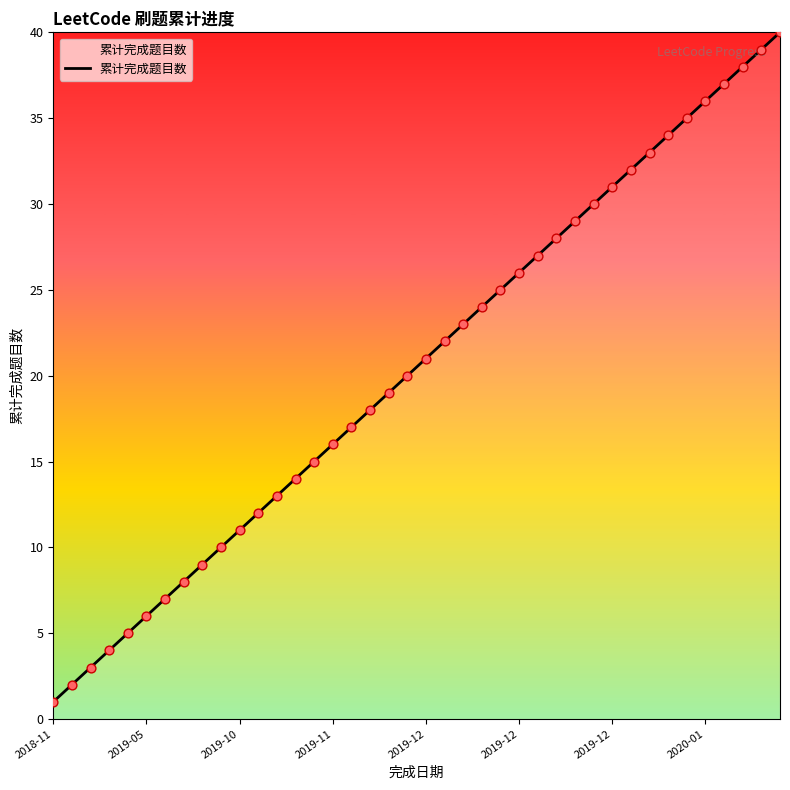

What is the greatest value displayed?

40